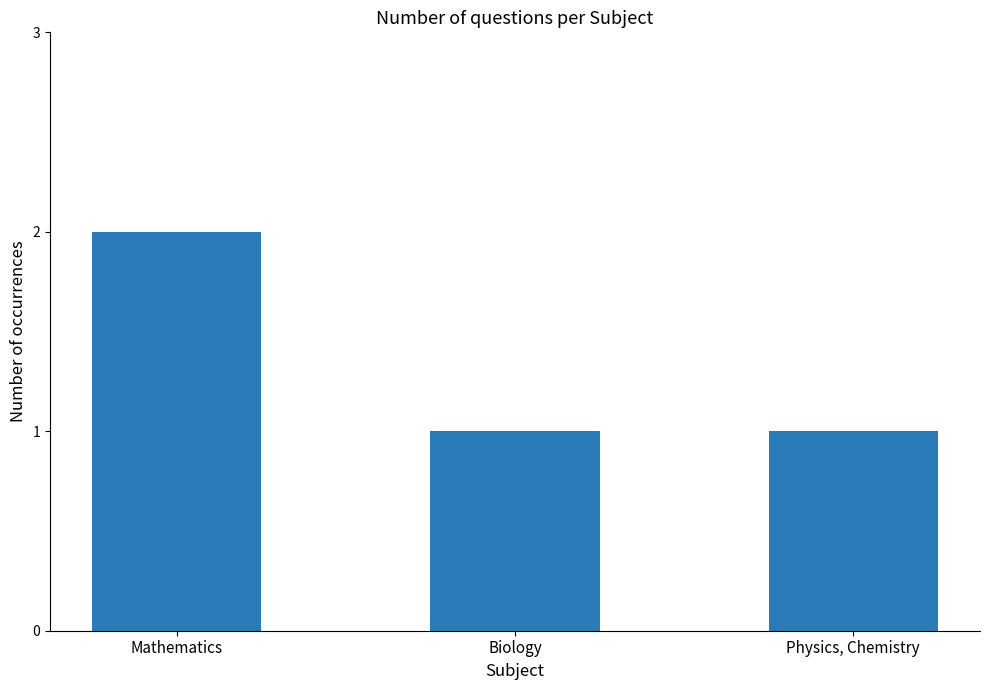

What is the difference between the maximum and minimum values?

1